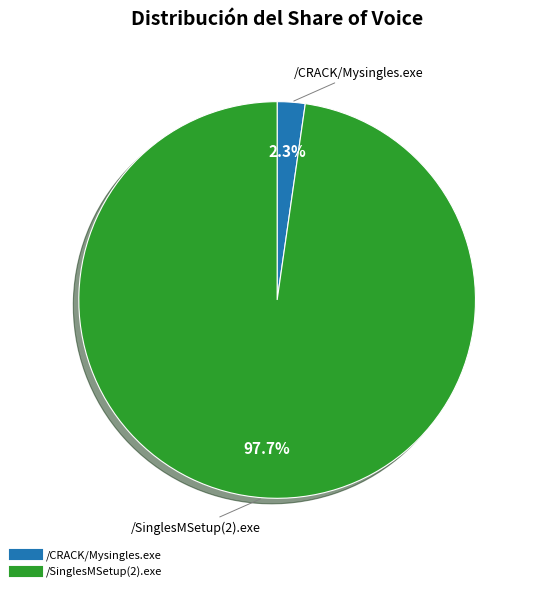

Which category has the smallest portion of the pie?

/CRACK/Mysingles.exe